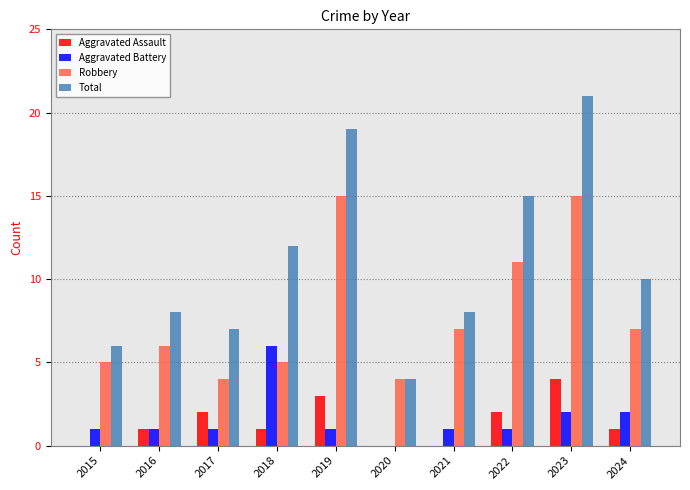

The Robbery series shows 15 at 2023. True or false?

True